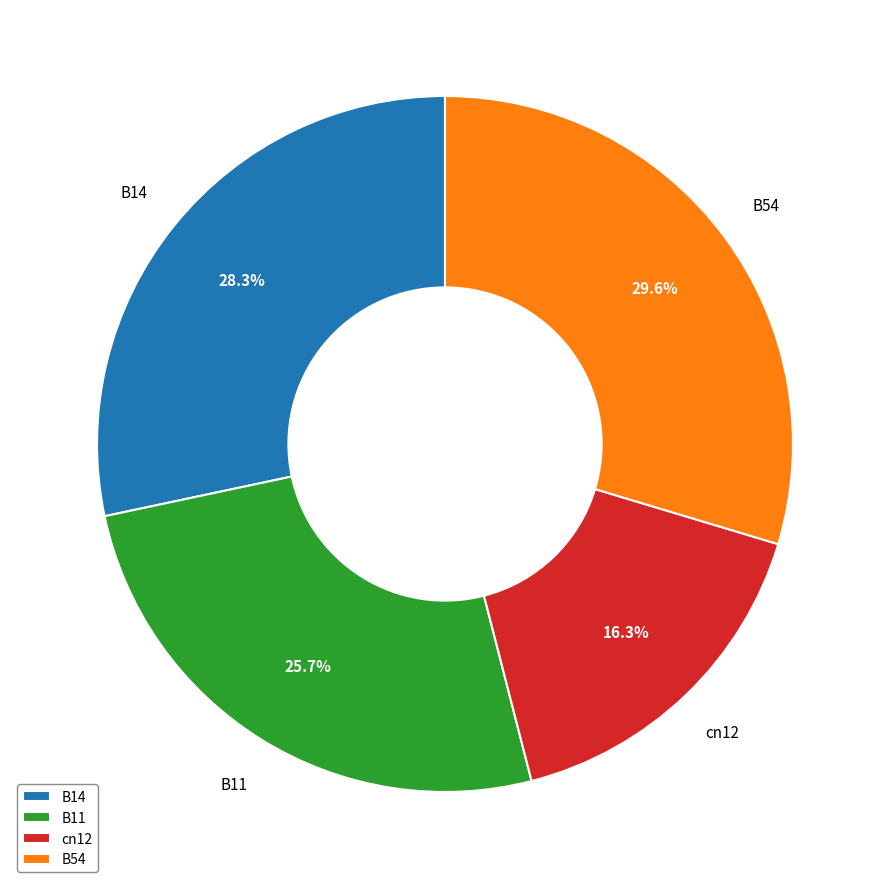

To the nearest percent, what is the difference between the largest and smallest slice percentages?

13%